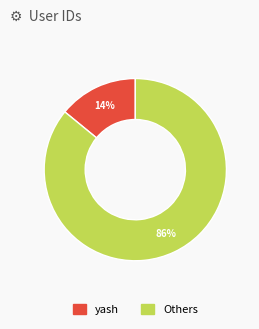

To the nearest percent, what is the average slice percentage?

50%